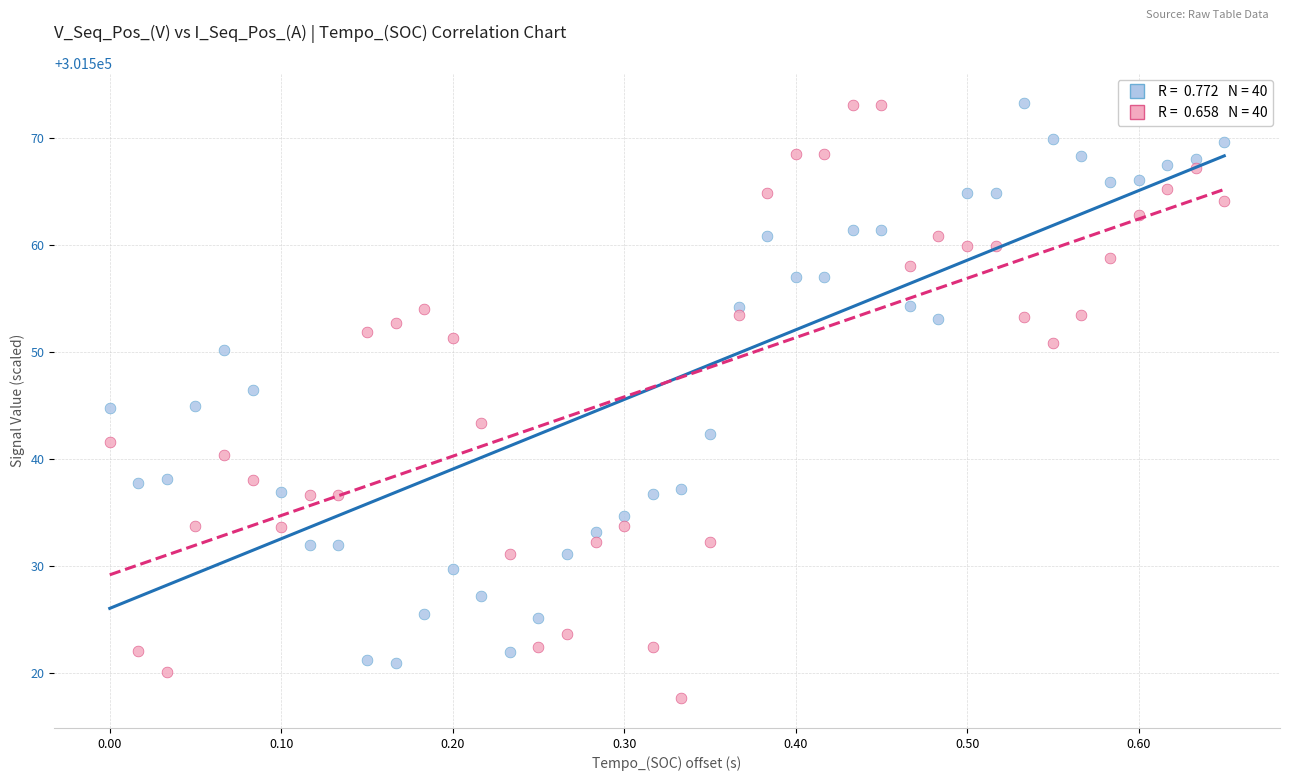

Across all data points, what is the range of Y values (max minus min)?

55.7